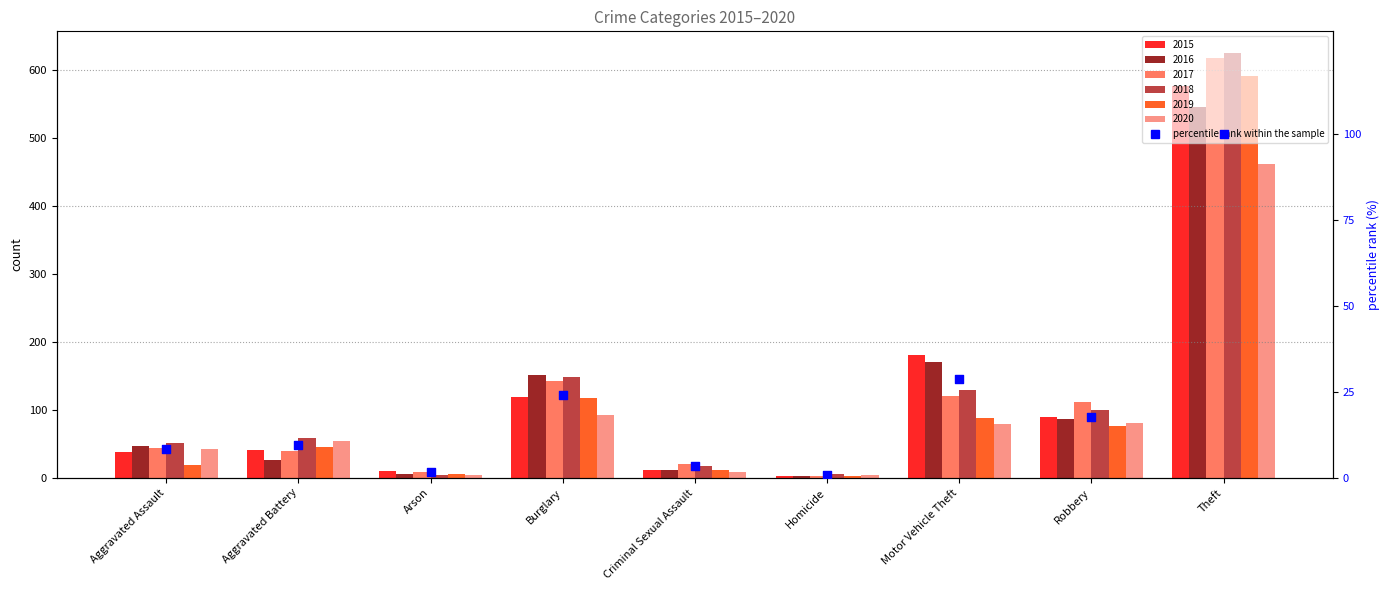

What is the ratio of the value at Aggravated Battery to the value at Burglary?

0.4